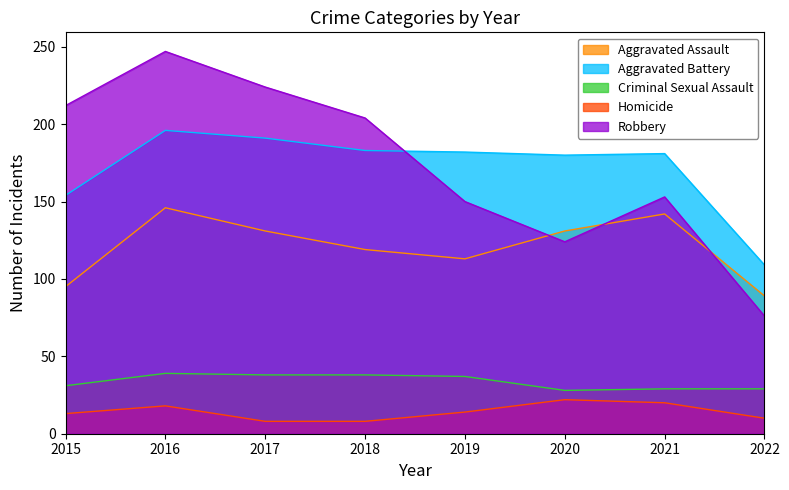

The Robbery series shows 30 at 2022. True or false?

False